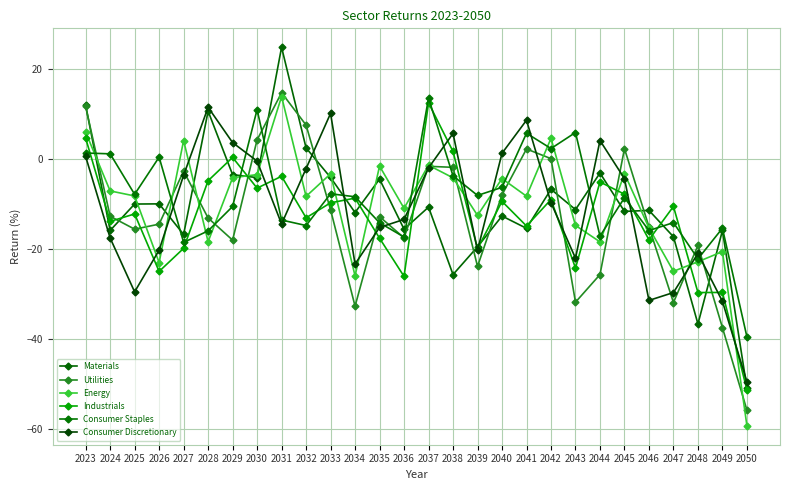

How many data points does each series have?

28